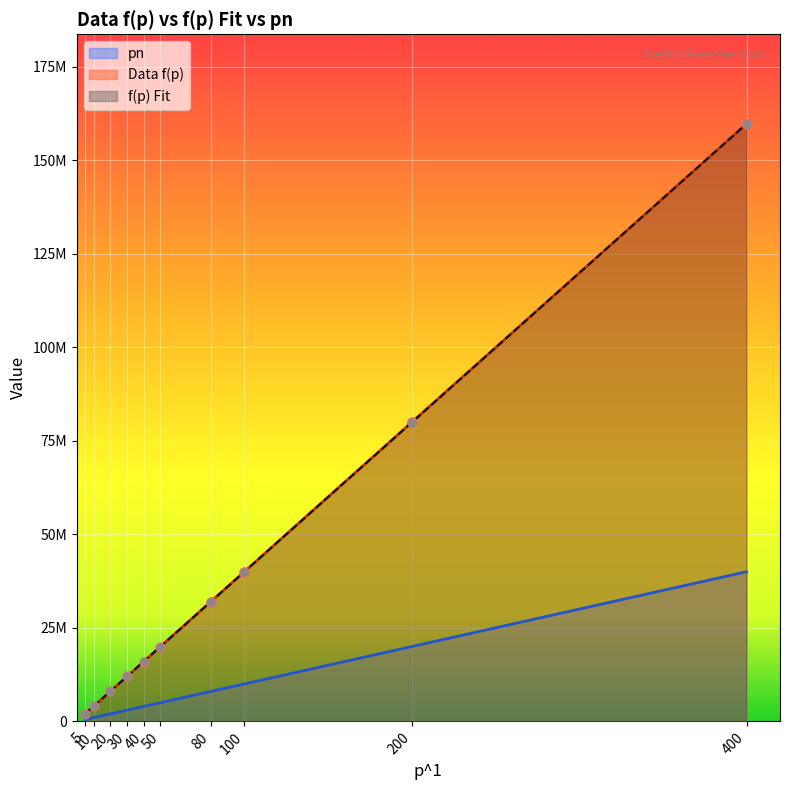

What is the total value across all series at 40?

36008795.1